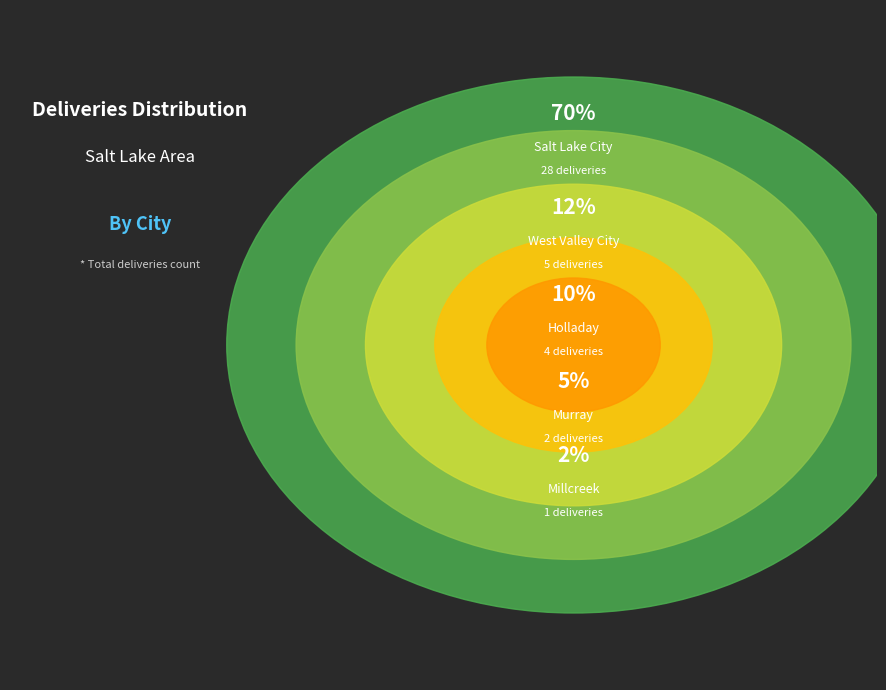

Does Murray account for over 50% of the chart?

No